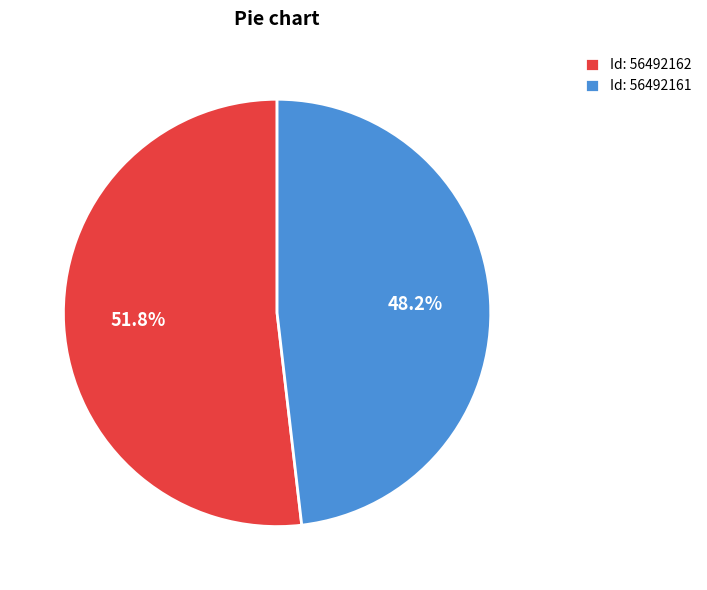

How many segments does this pie chart have?

2